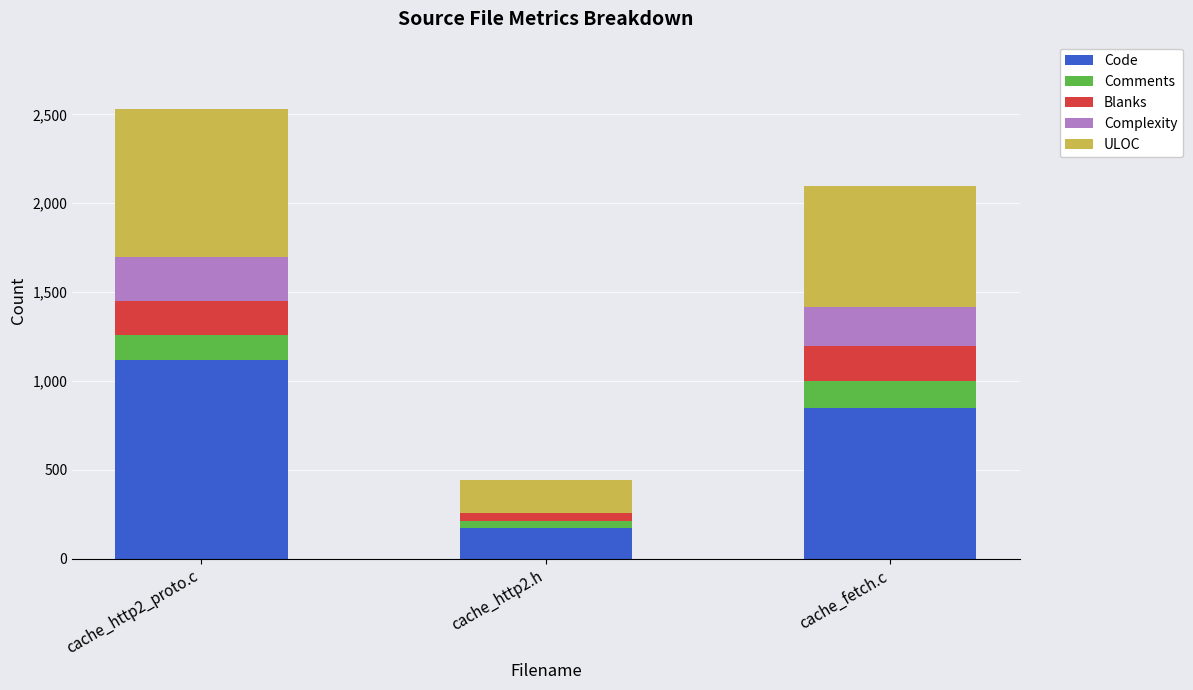

Reading left to right, transcribe the values for Code.

cache_http2_proto.c=1120	cache_http2.h=170	cache_fetch.c=848